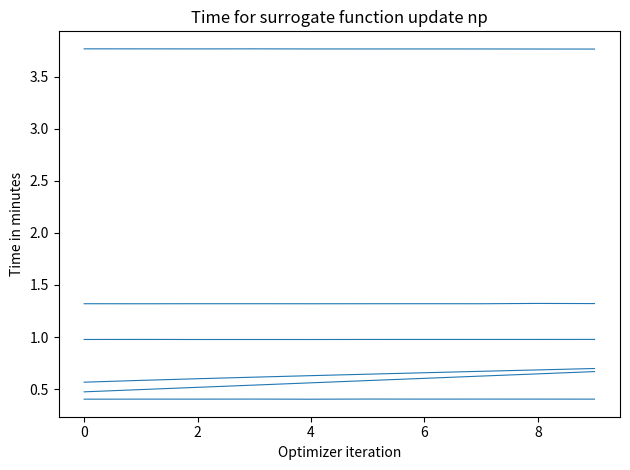

Reading right to left, extract all data points from this chart.

col_2: 0.7	0.7	0.7	0.7	0.6	0.6	0.6	0.6	0.6	0.6
col_4: 0.7	0.6	0.6	0.6	0.6	0.6	0.5	0.5	0.5	0.5
col_1: 1.3	1.3	1.3	1.3	1.3	1.3	1.3	1.3	1.3	1.3
col_6: 3.8	3.8	3.8	3.8	3.8	3.8	3.8	3.8	3.8	3.8
col_3: 1.0	1.0	1.0	1.0	1.0	1.0	1.0	1.0	1.0	1.0
col_5: 0.4	0.4	0.4	0.4	0.4	0.4	0.4	0.4	0.4	0.4